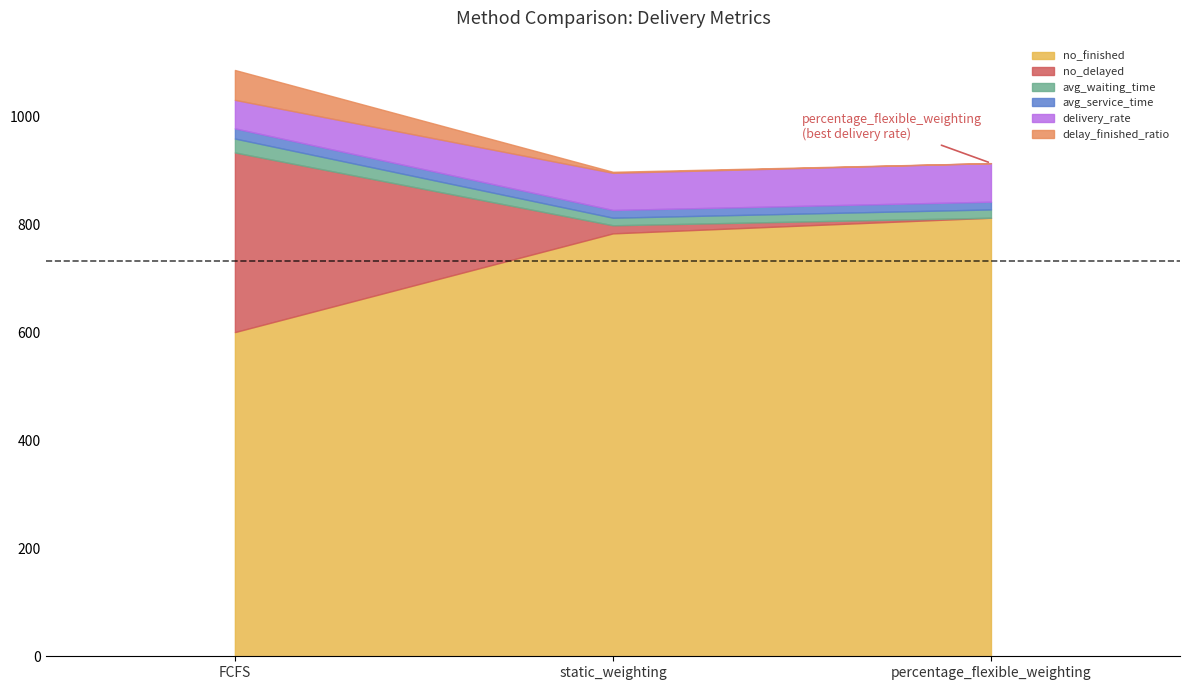

What is the difference between the delivery_rate values at percentage_flexible_weighting and static_weighting?

2.5